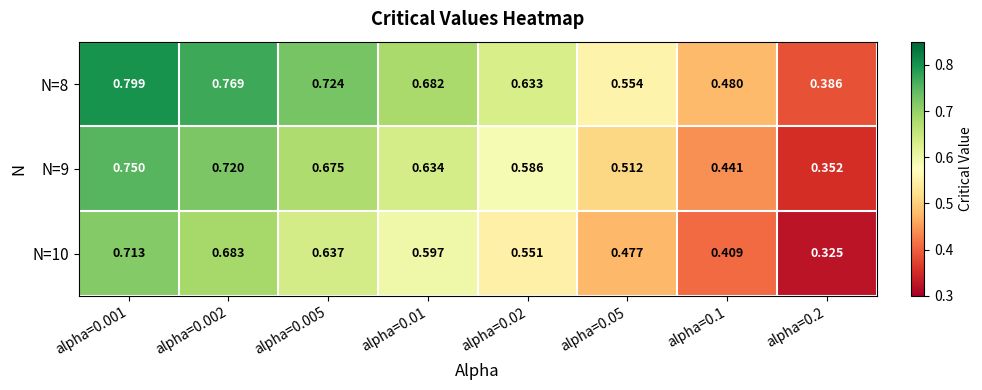

What is the spread (max minus min) of values at alpha=0.005?

0.1